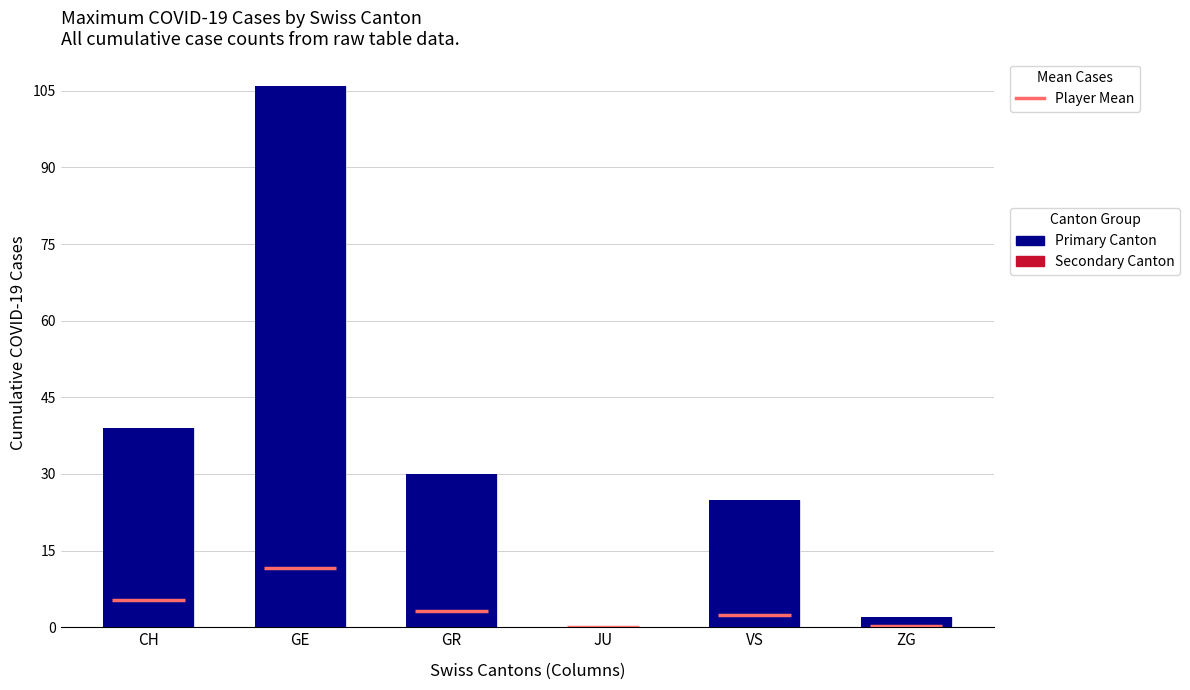

Is the value of ZG at 2020-03-24 greater than the value of GE at 2020-03-16?

No